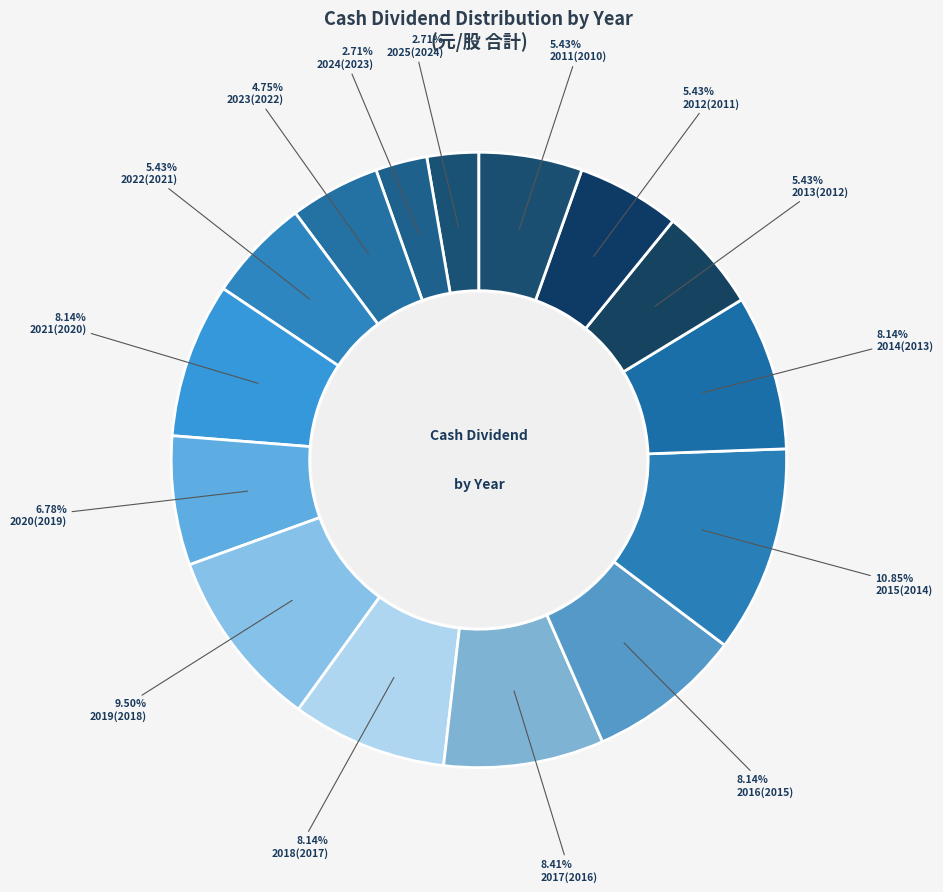

To the nearest percent, what percentage of the pie is 2023(2022)?

5%